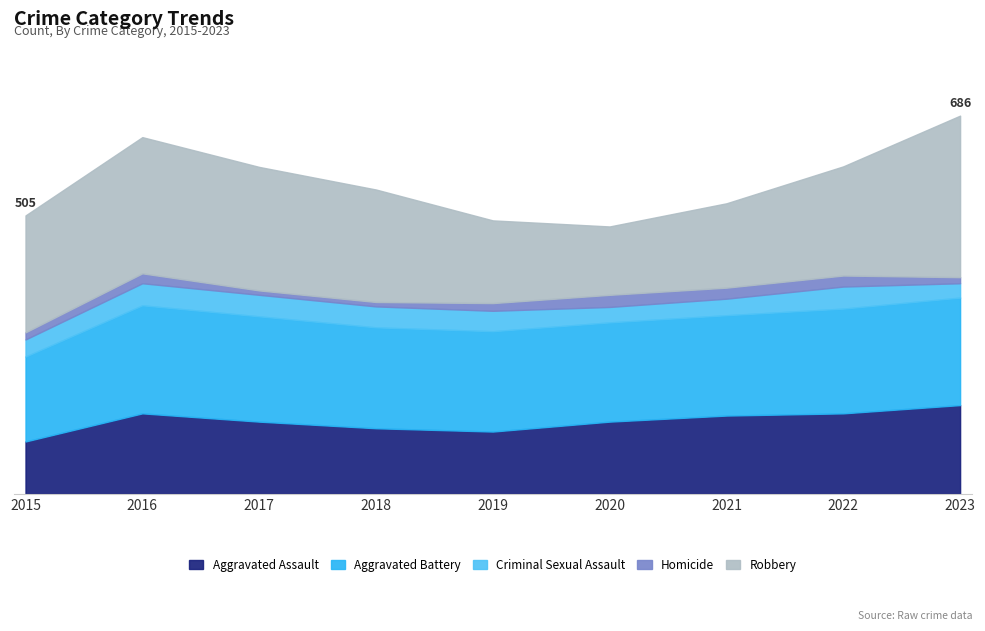

Rank the series at 2021 from highest to lowest value.

Aggravated Battery, Robbery, Aggravated Assault, Criminal Sexual Assault, Homicide